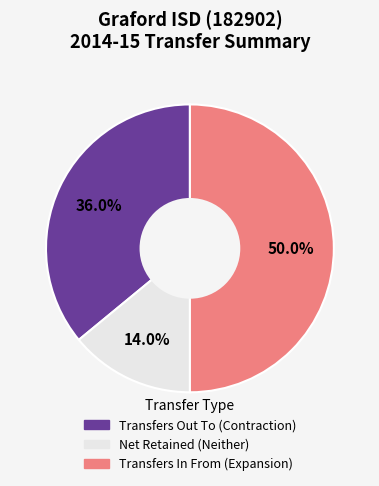

How many slices are in this pie chart?

3